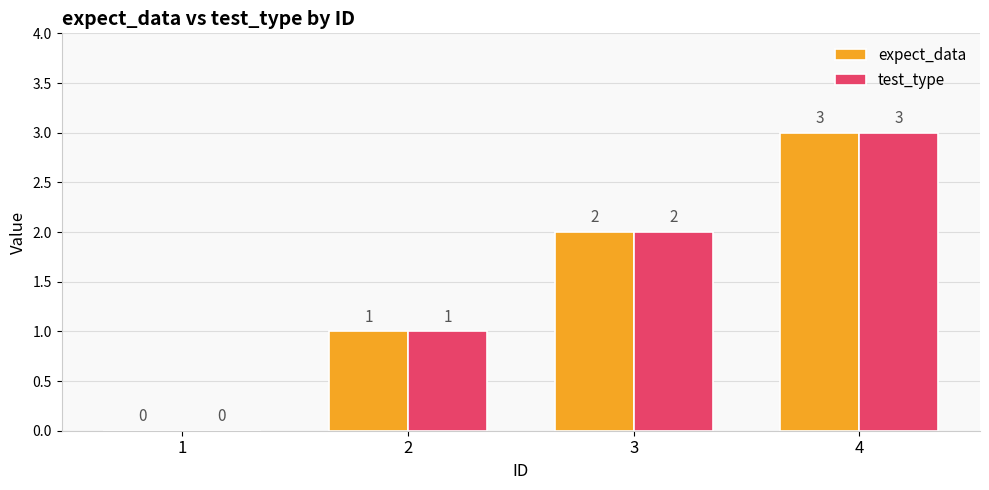

At which category is the sum across all series the highest?

4